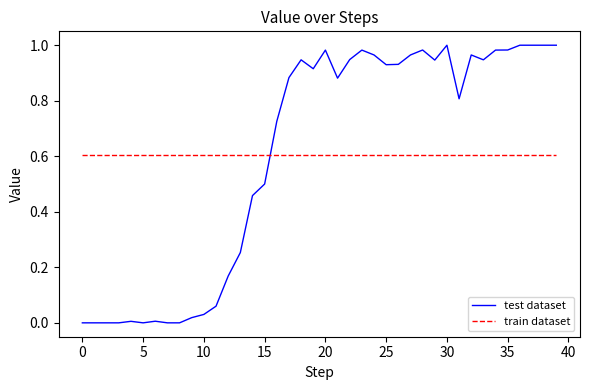

True or false: the data shows 1.0 at 37.

True